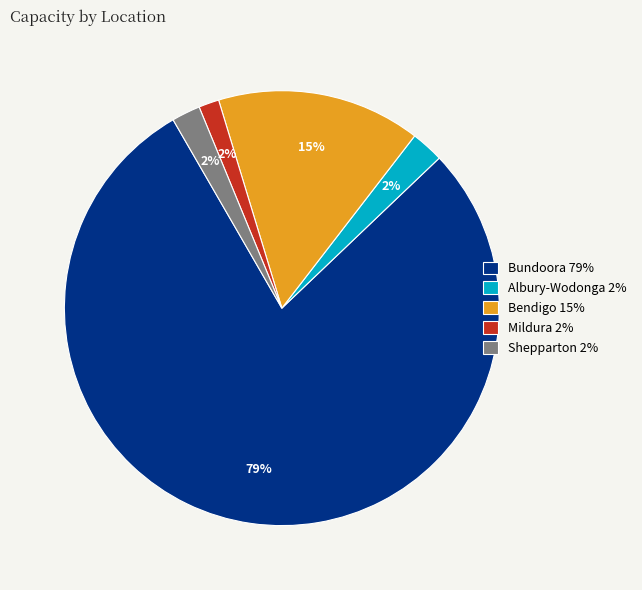

Is it true that Mildura is 10% of the pie?

False